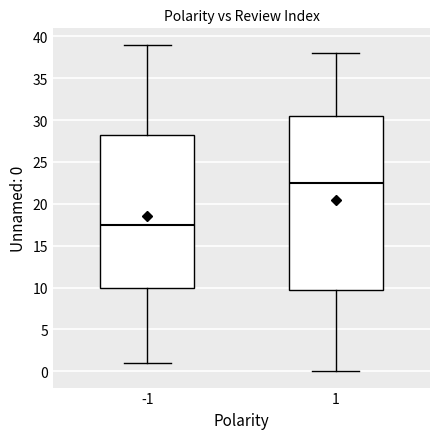

Reading left to right, read every box against the y-axis: the position of its median line, the range the box covers, and the ends of its whiskers. The values are not printed on the chart, so give them approximately, as read against the axis.

-1: median 17.5, box 10.0 to 28.5, whiskers 1.0 to 39.0
1: median 22.5, box 10.0 to 30.5, whiskers 0.0 to 38.0